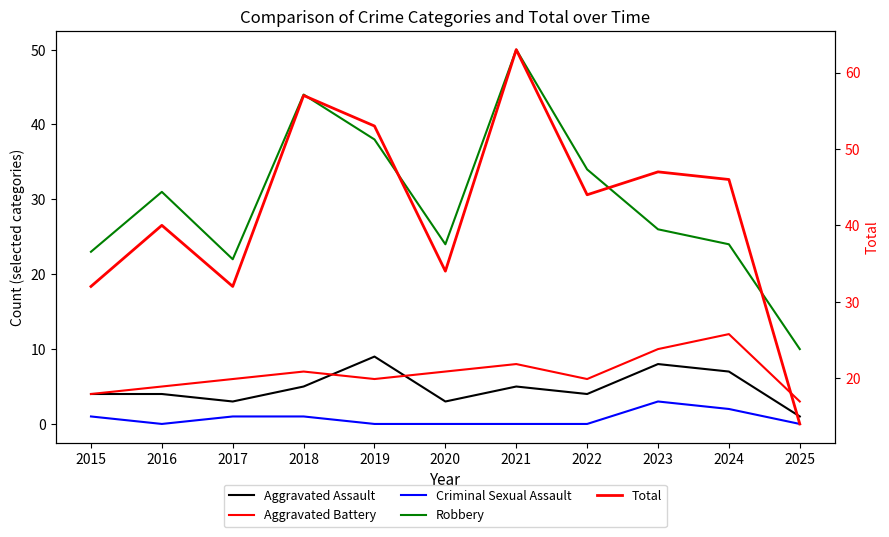

True or false: Robbery and Criminal Sexual Assault cross at least once.

False